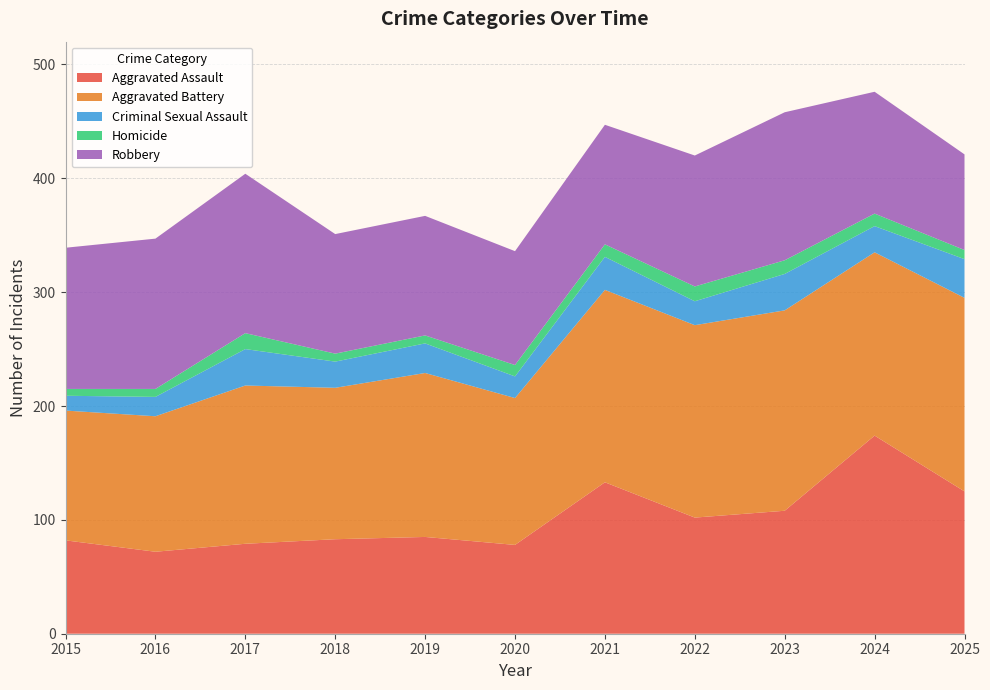

Reading right to left, extract all data points from this chart.

Aggravated Assault: 125	174	108	102	133	78	85	83	79	72	82
Aggravated Battery: 170	161	176	169	169	129	144	133	139	119	114
Criminal Sexual Assault: 34	23	32	21	29	19	26	23	32	17	13
Homicide: 8	11	12	13	11	10	7	7	14	7	6
Robbery: 84	107	130	115	105	100	105	105	140	132	124